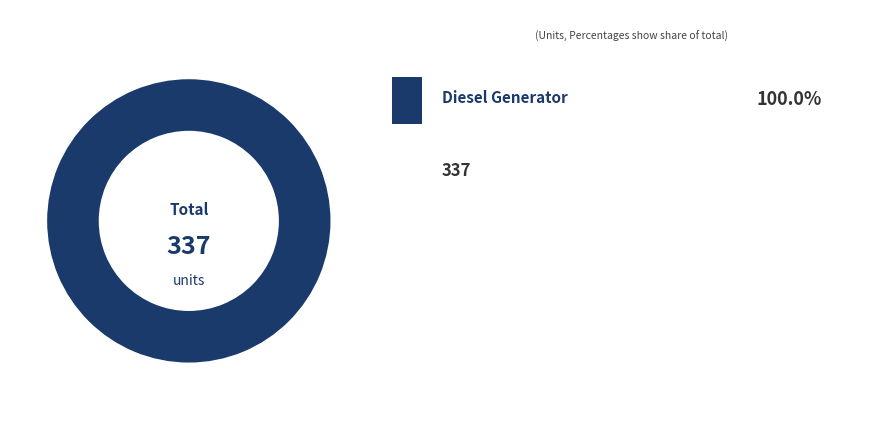

Does any single category account for the majority?

Yes